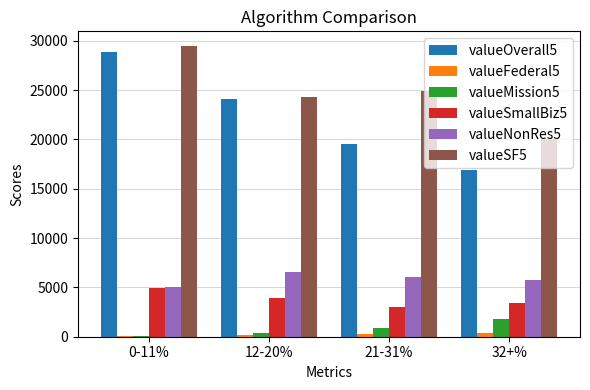

At which label does valueMission5 first exceed 856?

21-31%